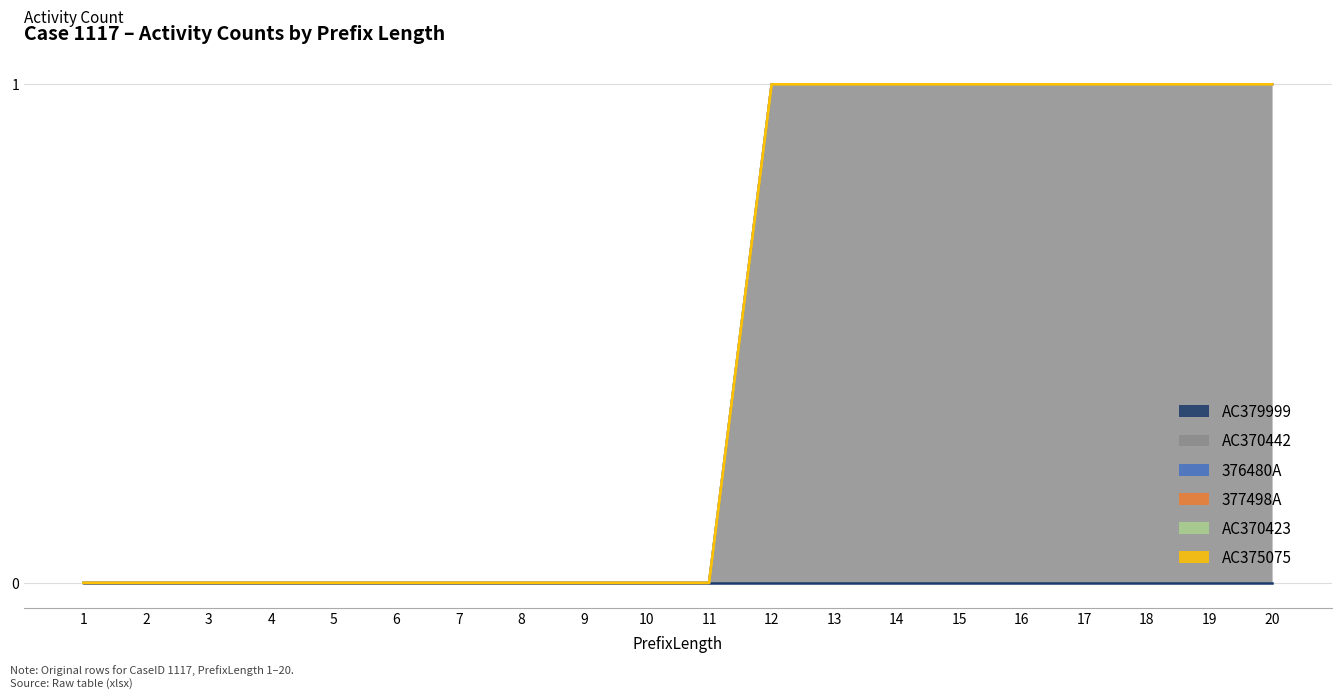

True or false: 377498A and AC370442 intersect in this chart.

False